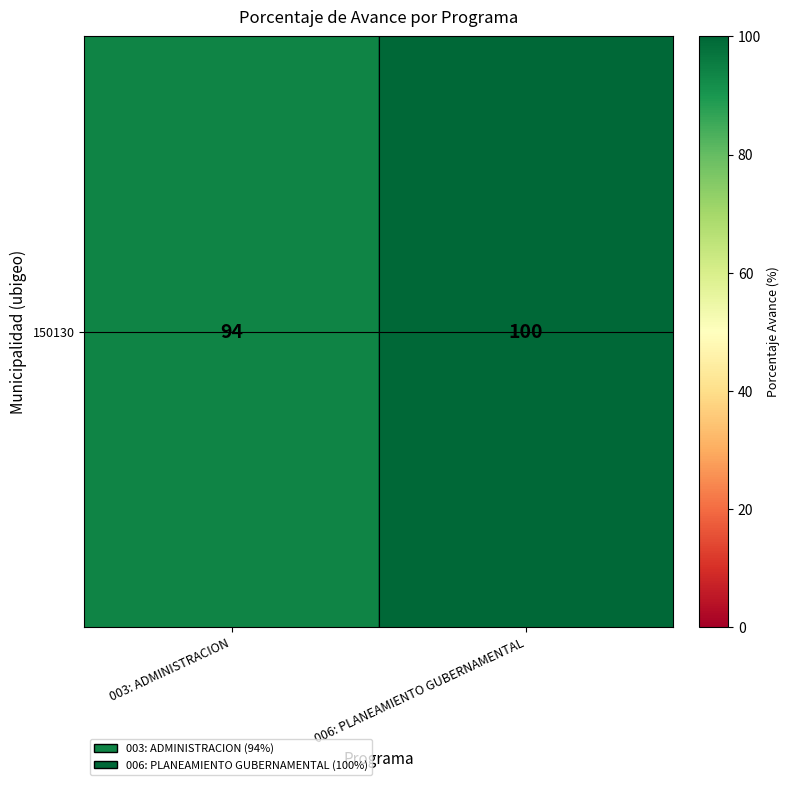

Count the number of categories in the chart.

2